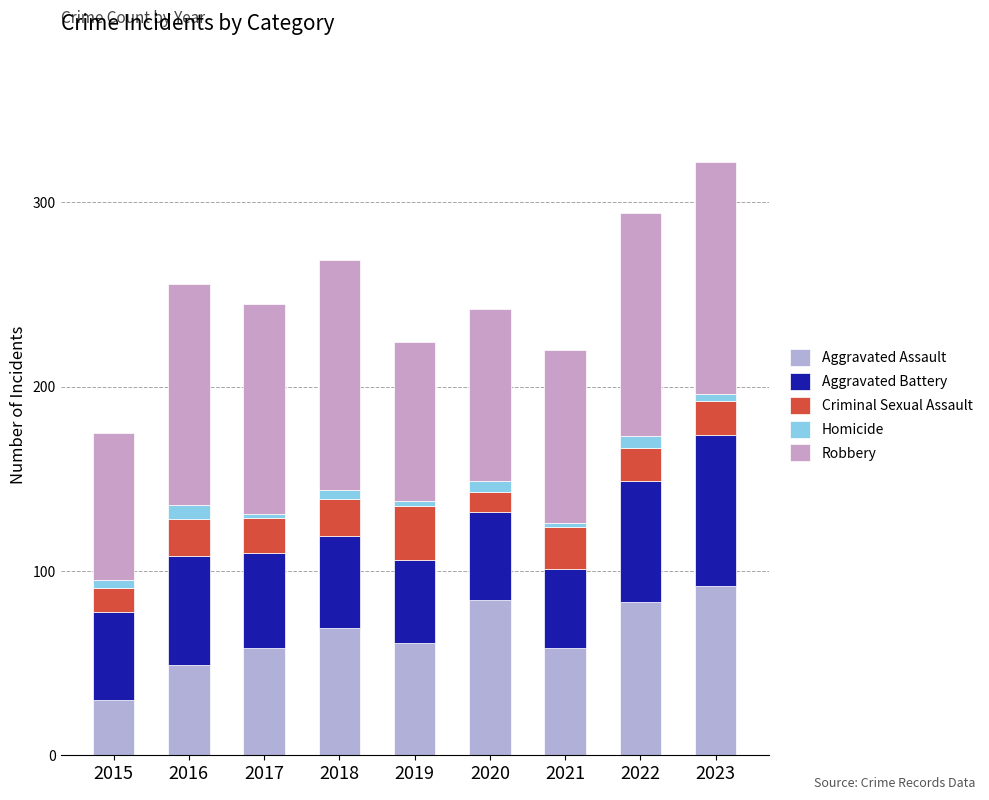

How many bars are there in total?

9